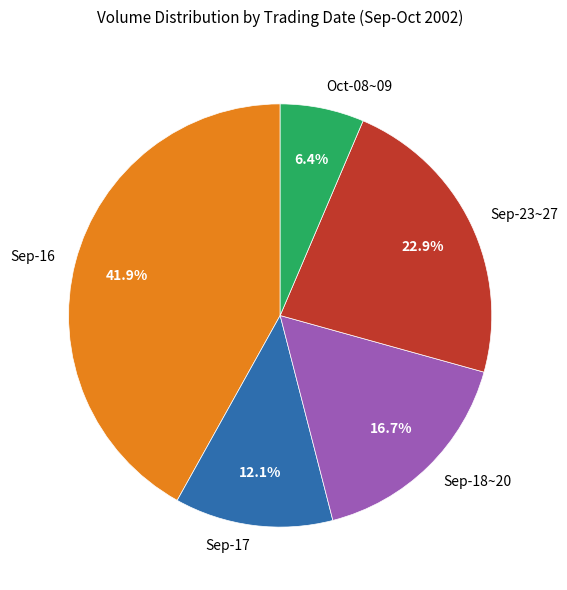

Which slice is the largest?

Sep-16